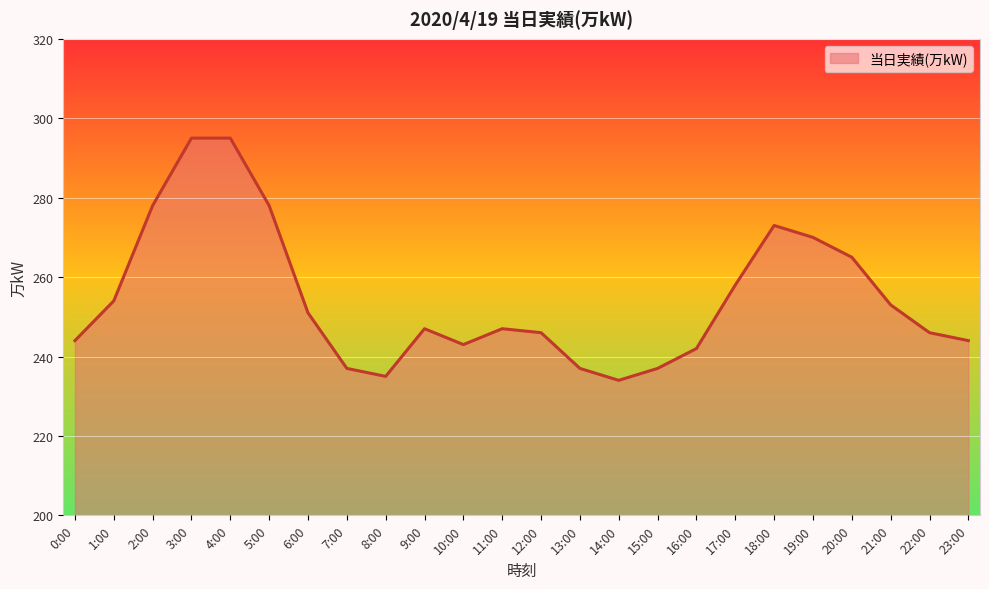

What is the sum of all values?

6109